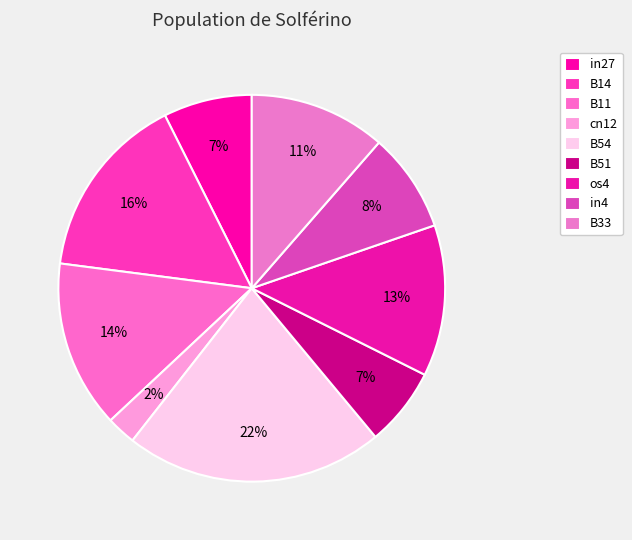

True or false: cn12 accounts for 2% of the total.

True